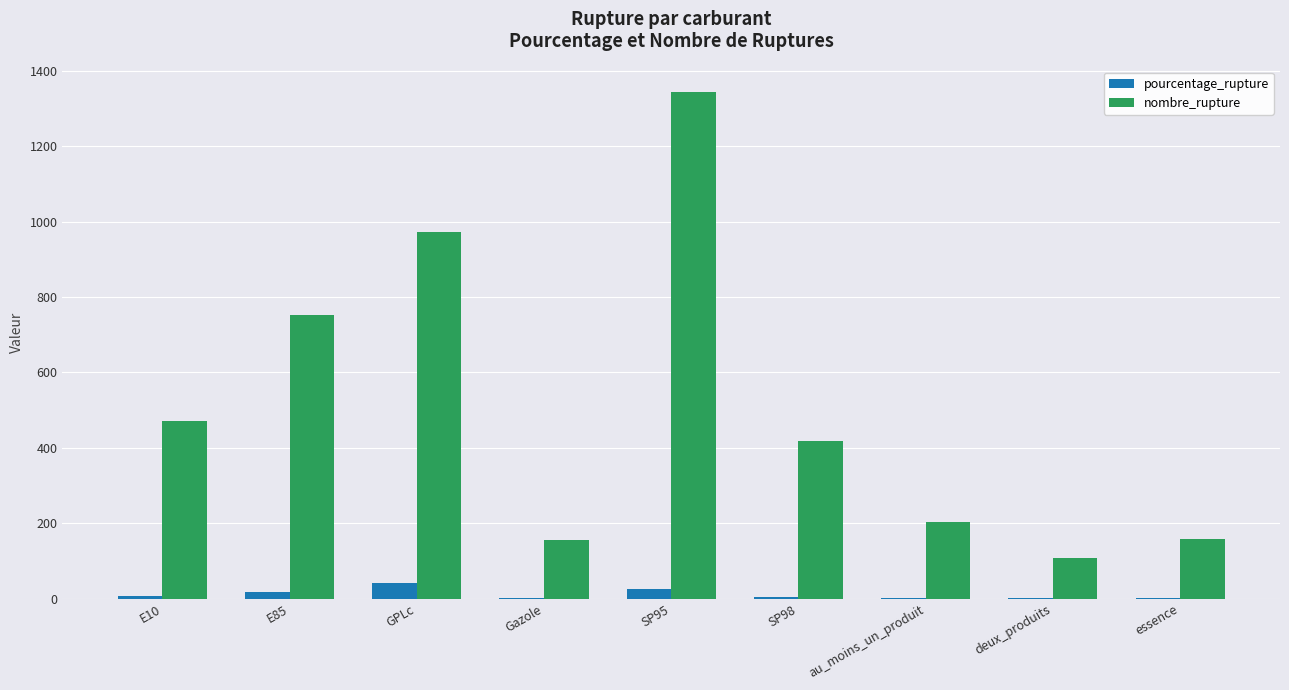

Read the pourcentage_rupture value at E85.

17.9